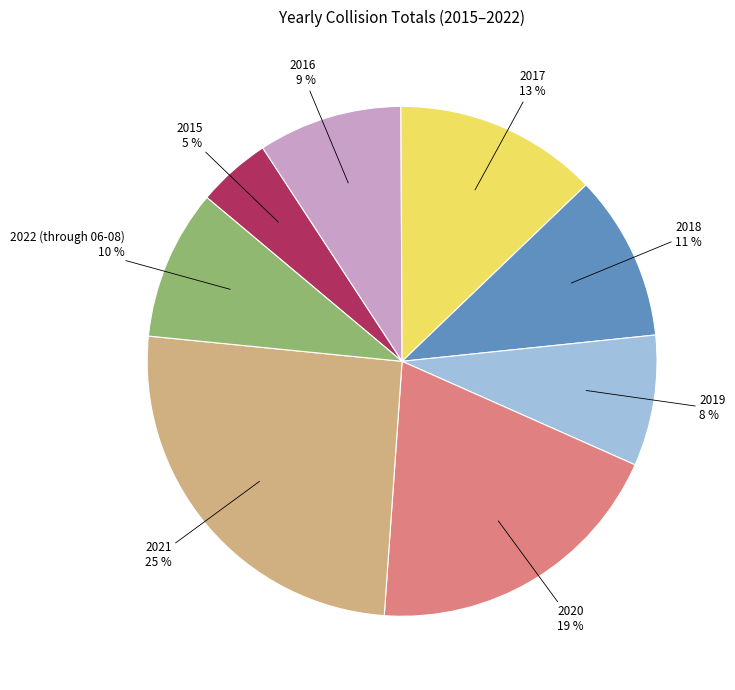

How many segments does this pie chart have?

8